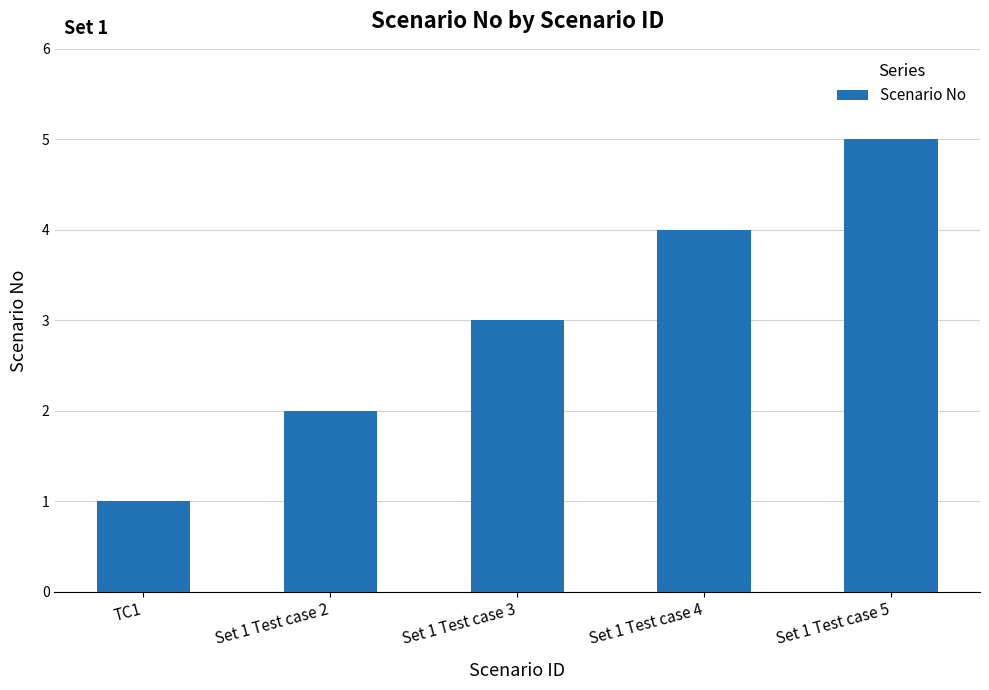

What is the average value?

3